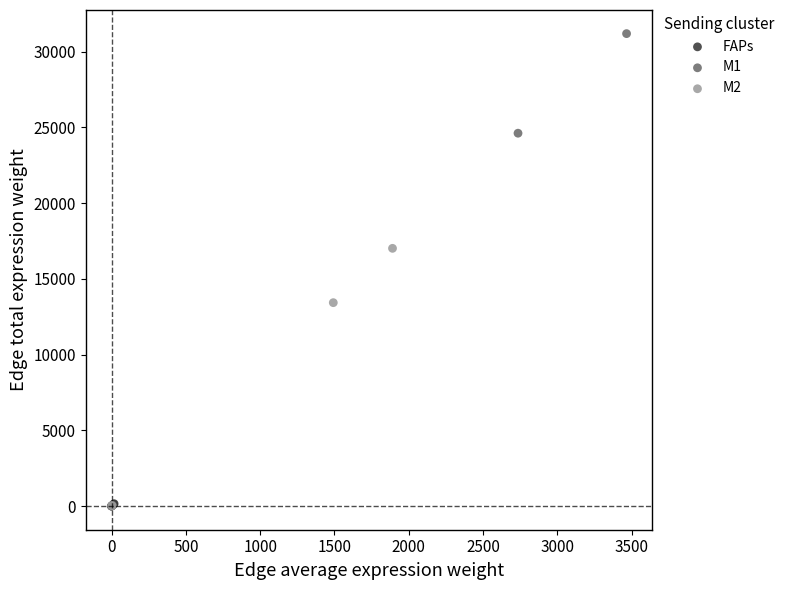

Which series contains the highest Y value?

M1